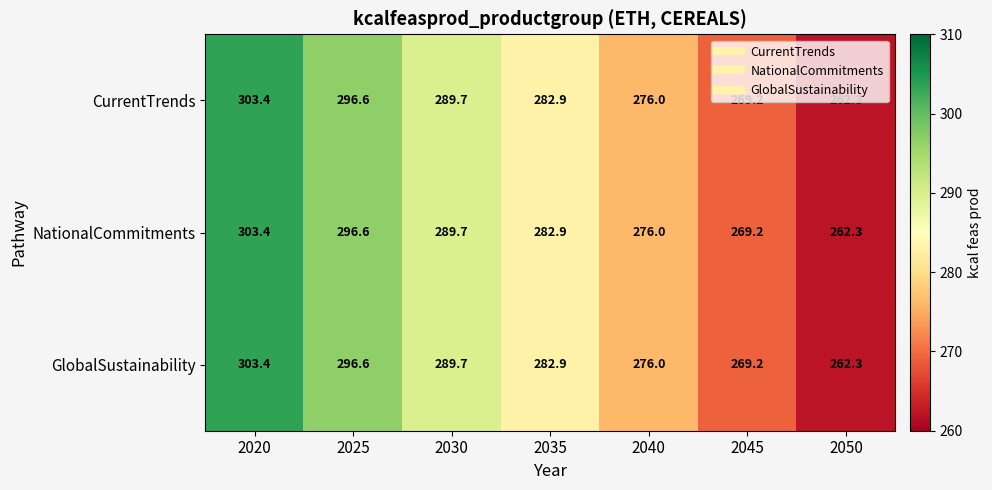

What is the difference between the NationalCommitments values at 2050 and 2035?

20.6